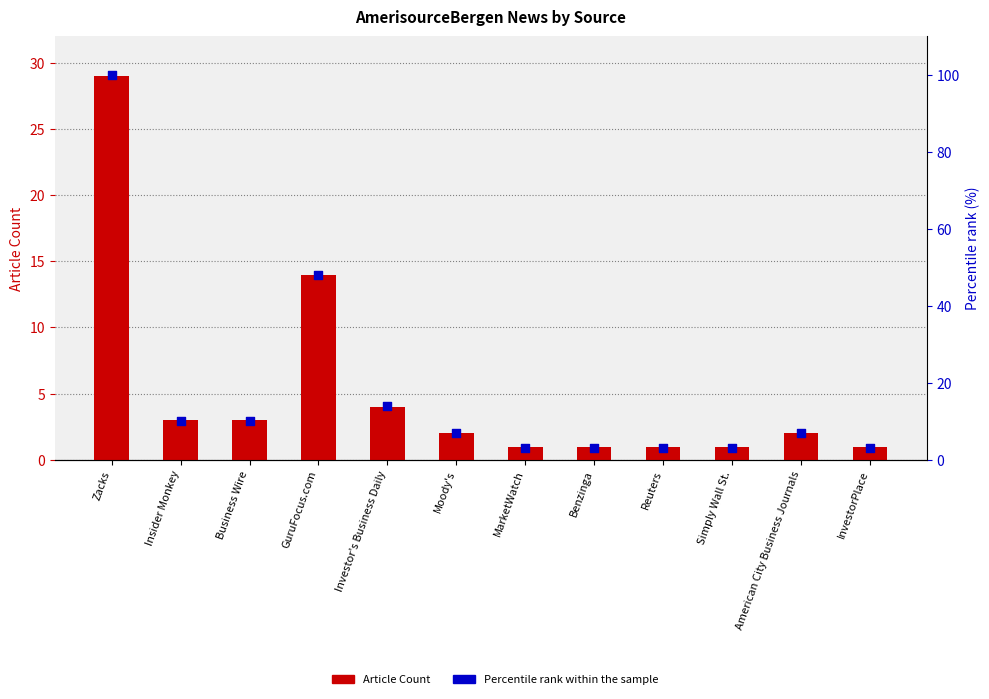

At how many categories does at least one series exceed 67?

1